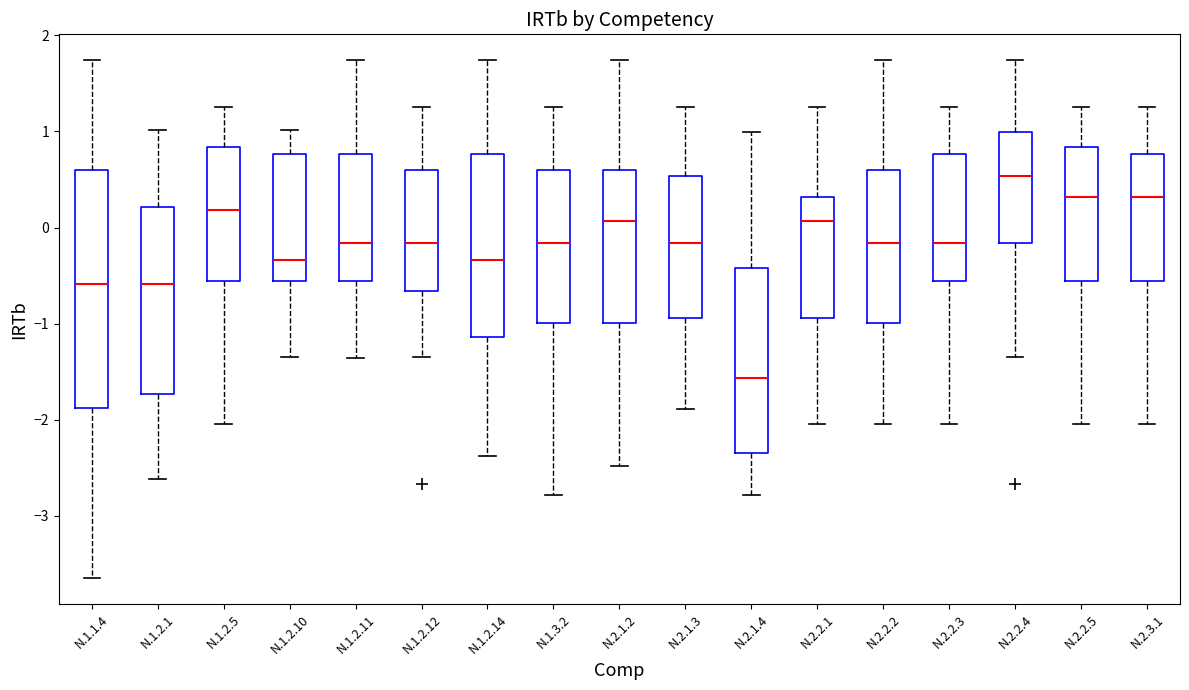

Reading left to right, read every box against the y-axis: the position of its median line, the range the box covers, and the ends of its whiskers. The values are not printed on the chart, so give them approximately, as read against the axis.

N.1.1.4: median -0.6, box -1.9 to 0.6, whiskers -3.6 to 1.7
N.1.2.1: median -0.6, box -1.7 to 0.2, whiskers -2.6 to 1.0
N.1.2.5: median 0.2, box -0.6 to 0.8, whiskers -2.0 to 1.3
N.1.2.10: median -0.3, box -0.6 to 0.8, whiskers -1.3 to 1.0
N.1.2.11: median -0.2, box -0.6 to 0.8, whiskers -1.4 to 1.7
N.1.2.12: median -0.2, box -0.7 to 0.6, whiskers -1.3 to 1.3
N.1.2.14: median -0.3, box -1.1 to 0.8, whiskers -2.4 to 1.7
N.1.3.2: median -0.2, box -1.0 to 0.6, whiskers -2.8 to 1.3
N.2.1.2: median 0.1, box -1.0 to 0.6, whiskers -2.5 to 1.7
N.2.1.3: median -0.2, box -0.9 to 0.5, whiskers -1.9 to 1.3
N.2.1.4: median -1.6, box -2.3 to -0.4, whiskers -2.8 to 1.0
N.2.2.1: median 0.1, box -0.9 to 0.3, whiskers -2.0 to 1.3
N.2.2.2: median -0.2, box -1.0 to 0.6, whiskers -2.0 to 1.7
N.2.2.3: median -0.2, box -0.6 to 0.8, whiskers -2.0 to 1.3
N.2.2.4: median 0.5, box -0.2 to 1.0, whiskers -1.3 to 1.7
N.2.2.5: median 0.3, box -0.6 to 0.8, whiskers -2.0 to 1.3
N.2.3.1: median 0.3, box -0.6 to 0.8, whiskers -2.0 to 1.3